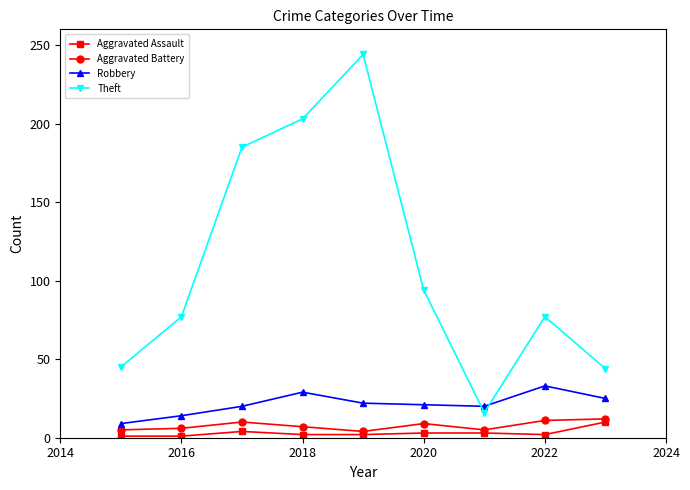

What is the difference between the second highest and minimum values in the Robbery series?

20